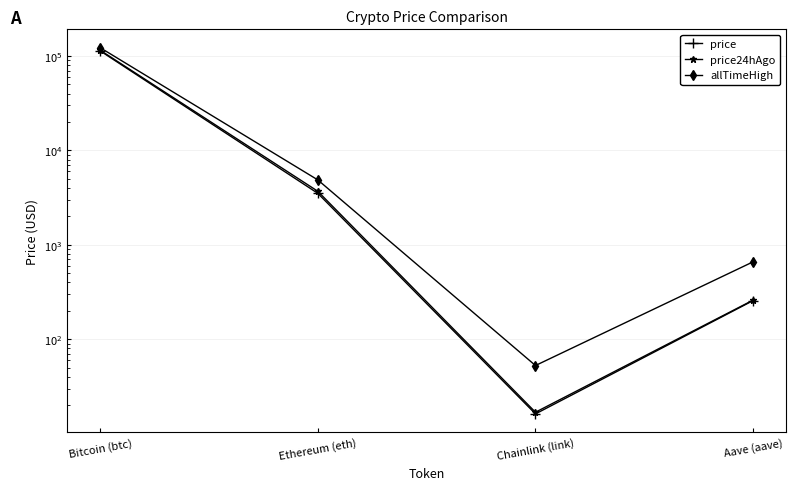

Is it true that price equals 3517.0 at Ethereum (eth)?

True